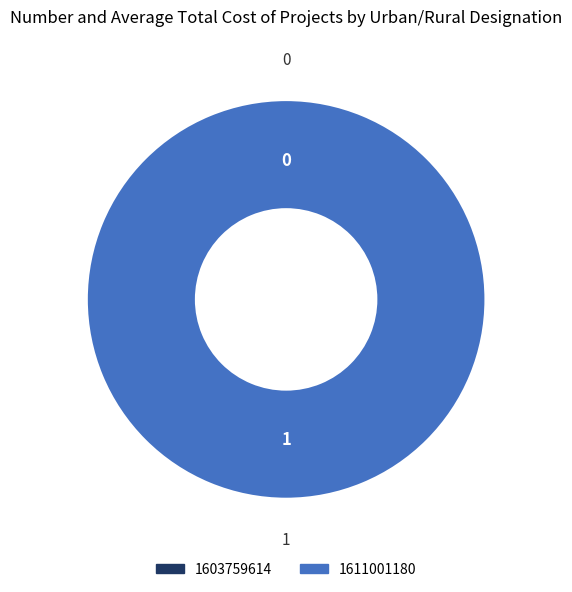

Which category has the biggest portion of the pie?

1611001180